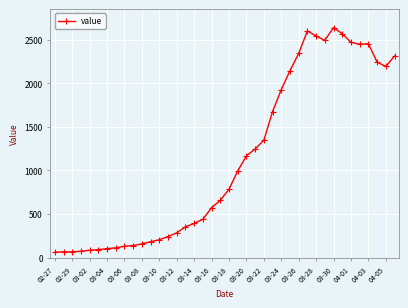

What is the value of the 10th point from the left?

137